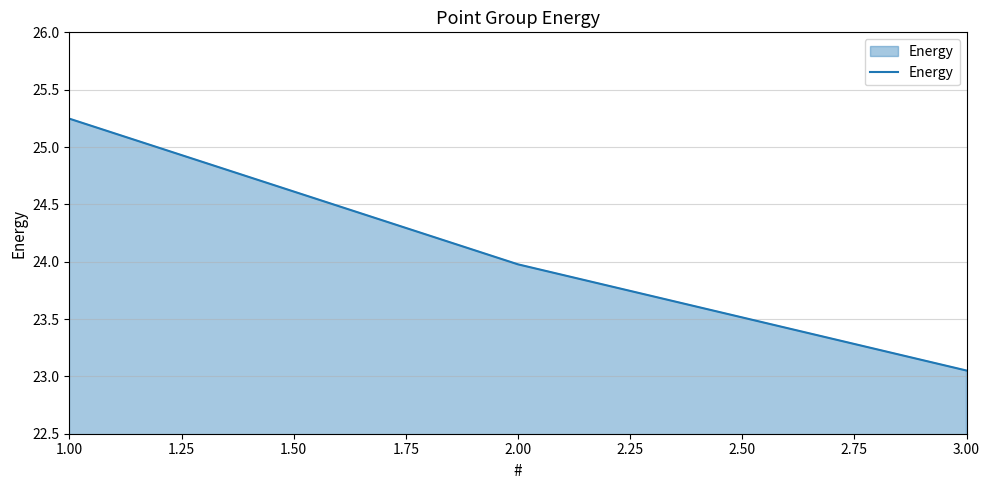

Does the chart display data point markers on the line(s)?

No